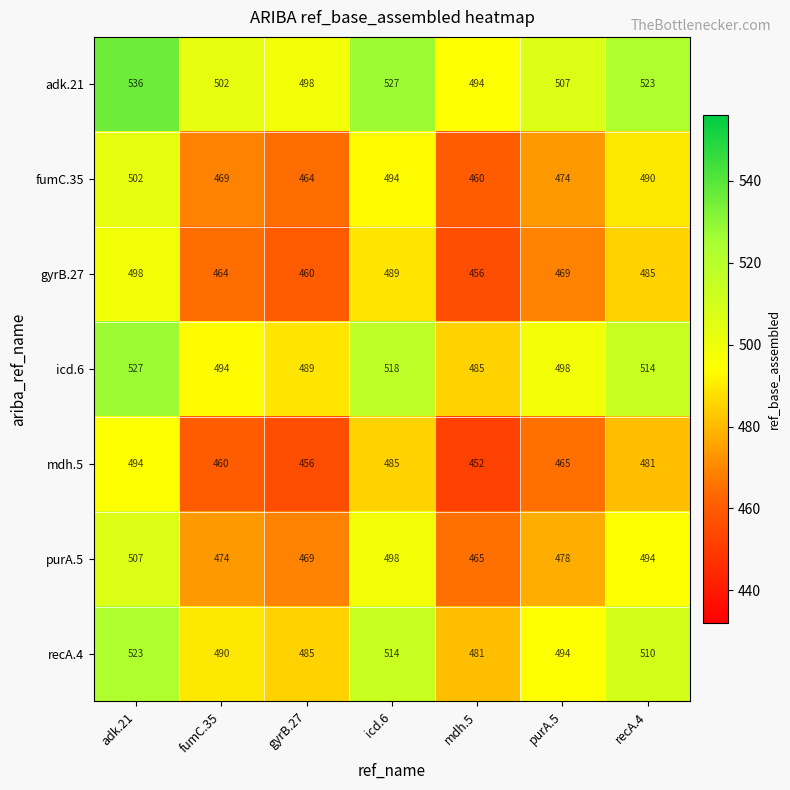

List the series in order of their peak value, lowest first.

mdh.5, gyrB.27, fumC.35, purA.5, recA.4, icd.6, adk.21